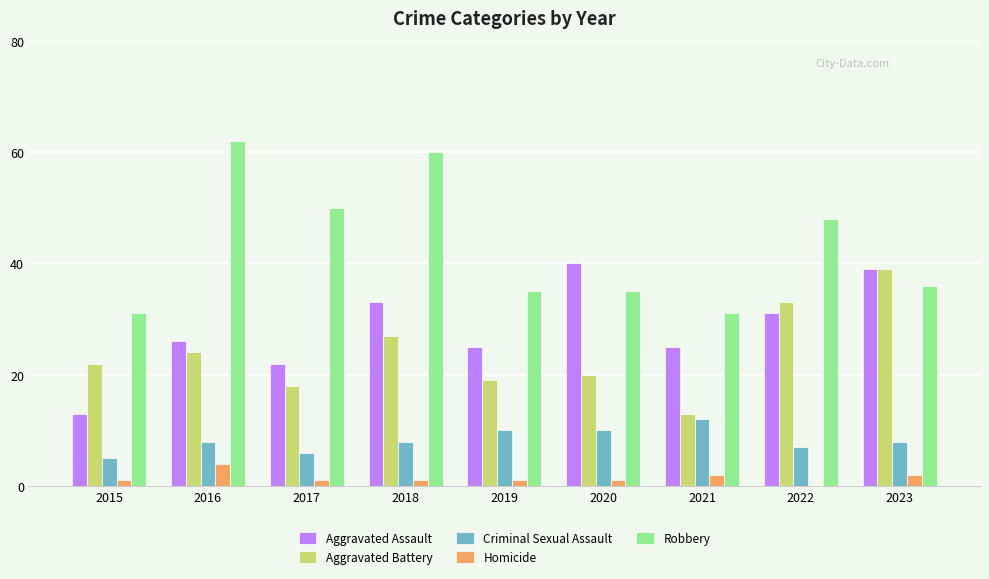

What is the total value across all series at 2023?

124